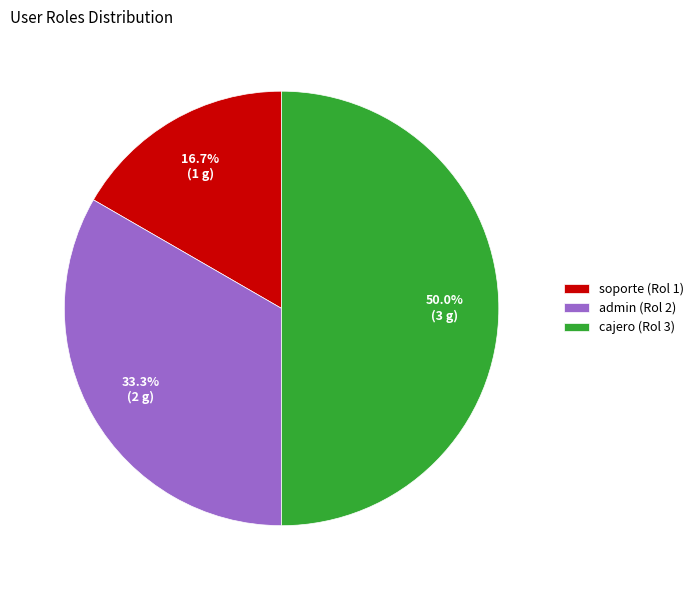

Rank the categories by value from highest to lowest.

cajero (Rol 3), admin (Rol 2), soporte (Rol 1)